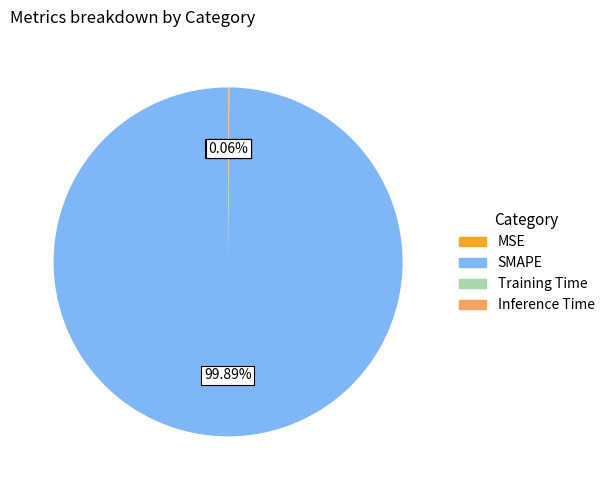

What is the majority slice?

SMAPE